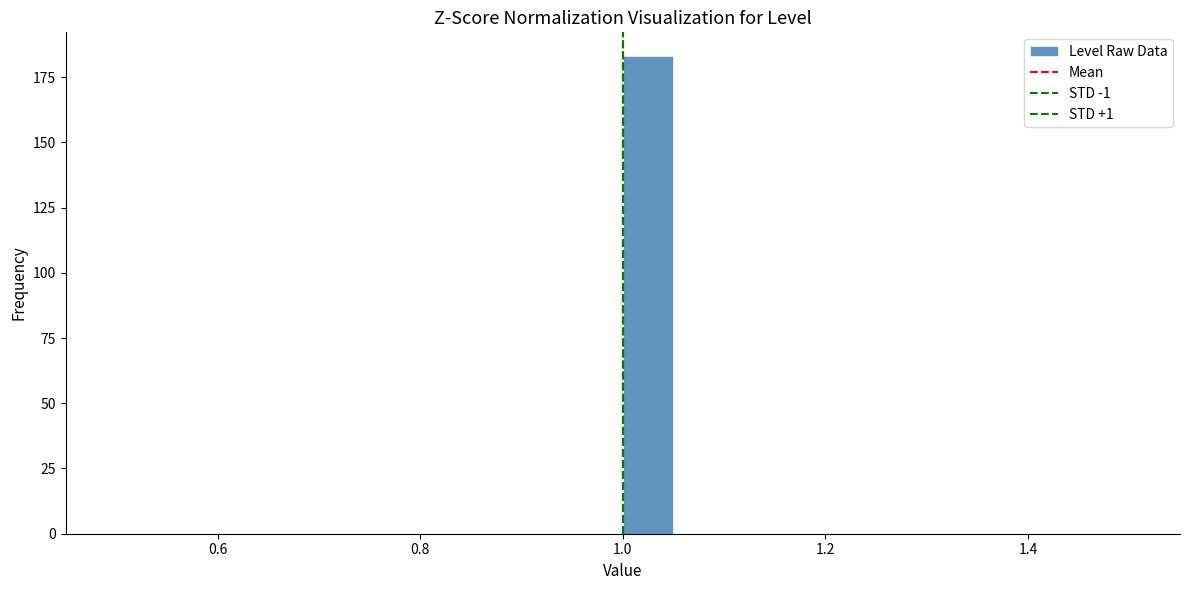

Around what value on the x-axis is the tallest bar? Give the approximate position of its centre, as read against the axis.

1.02